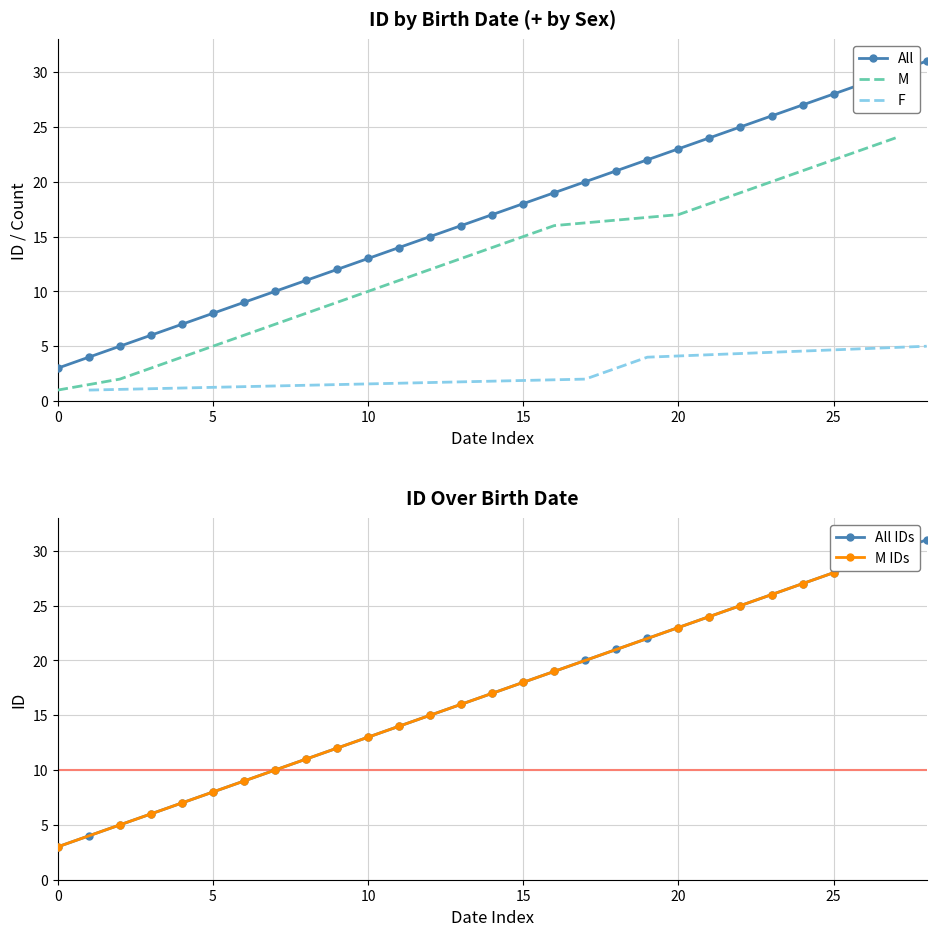

What is the minimum value shown in the chart?

3